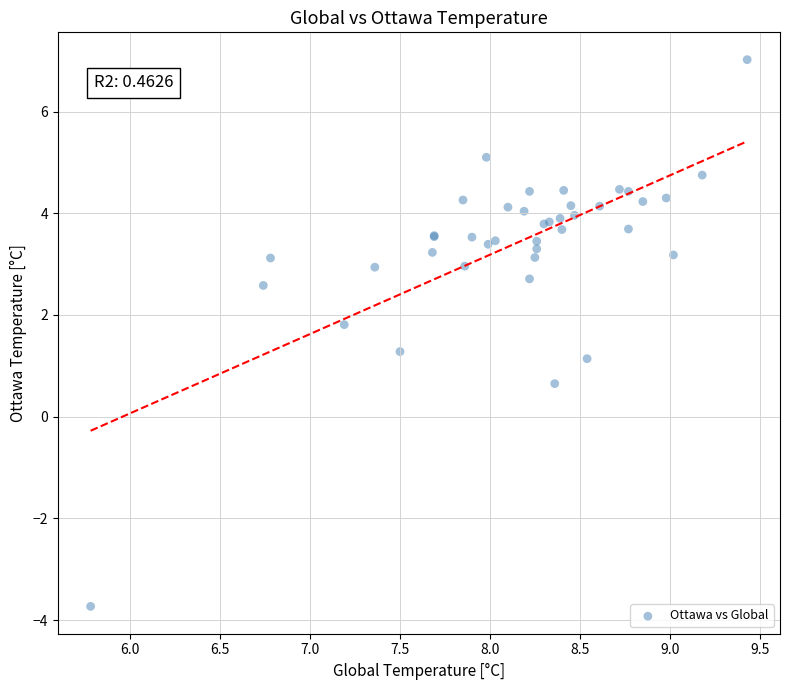

What Y value in the scatter plot is closest to 1?

1.1